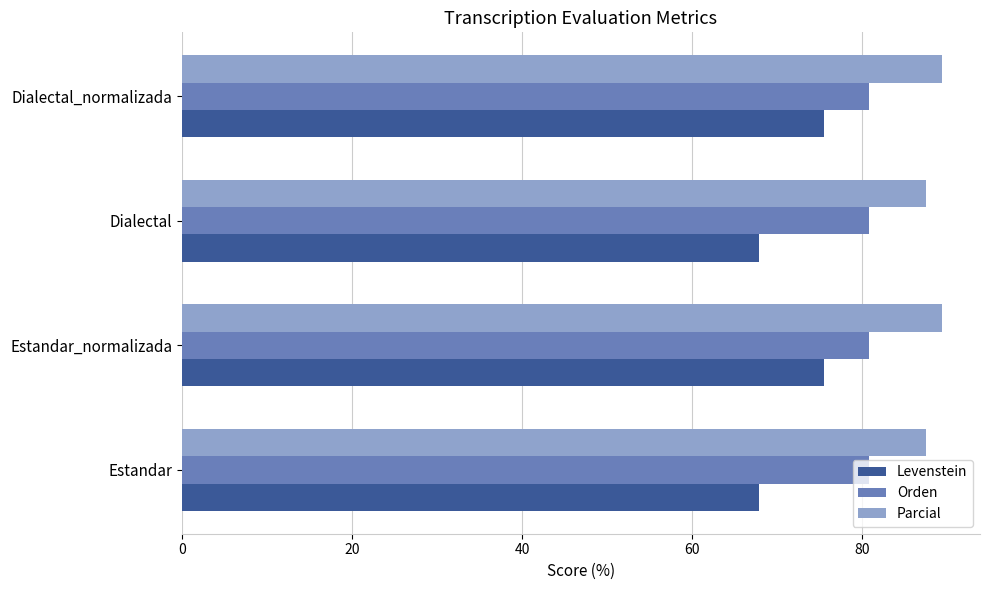

Which series has the largest total across all categories?

Parcial